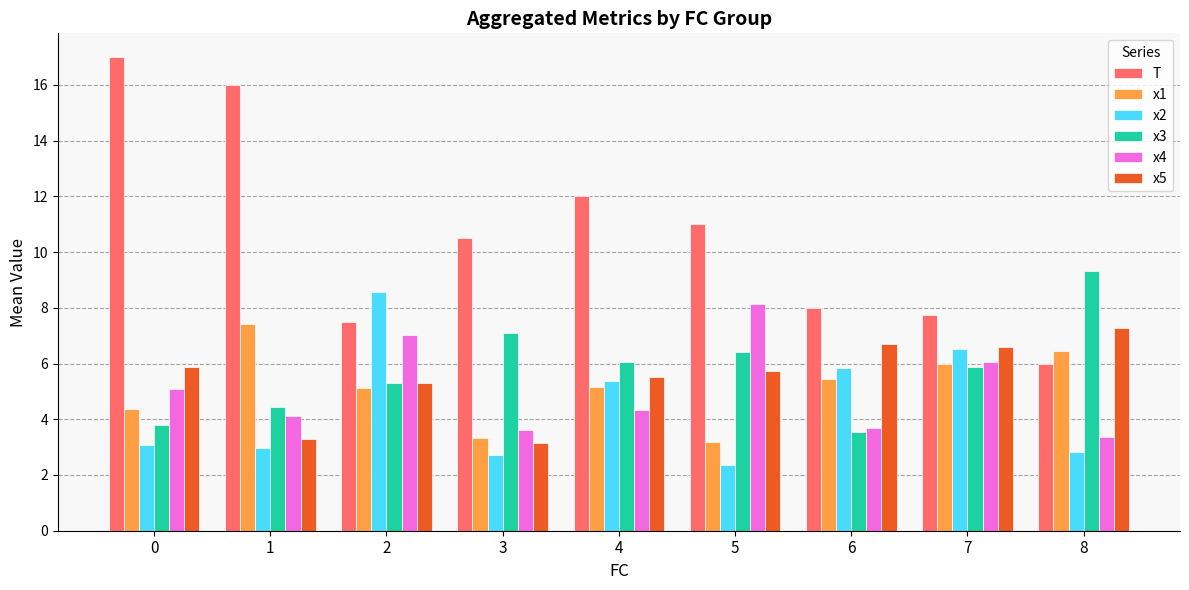

What is the average value of the x2 series?

4.5